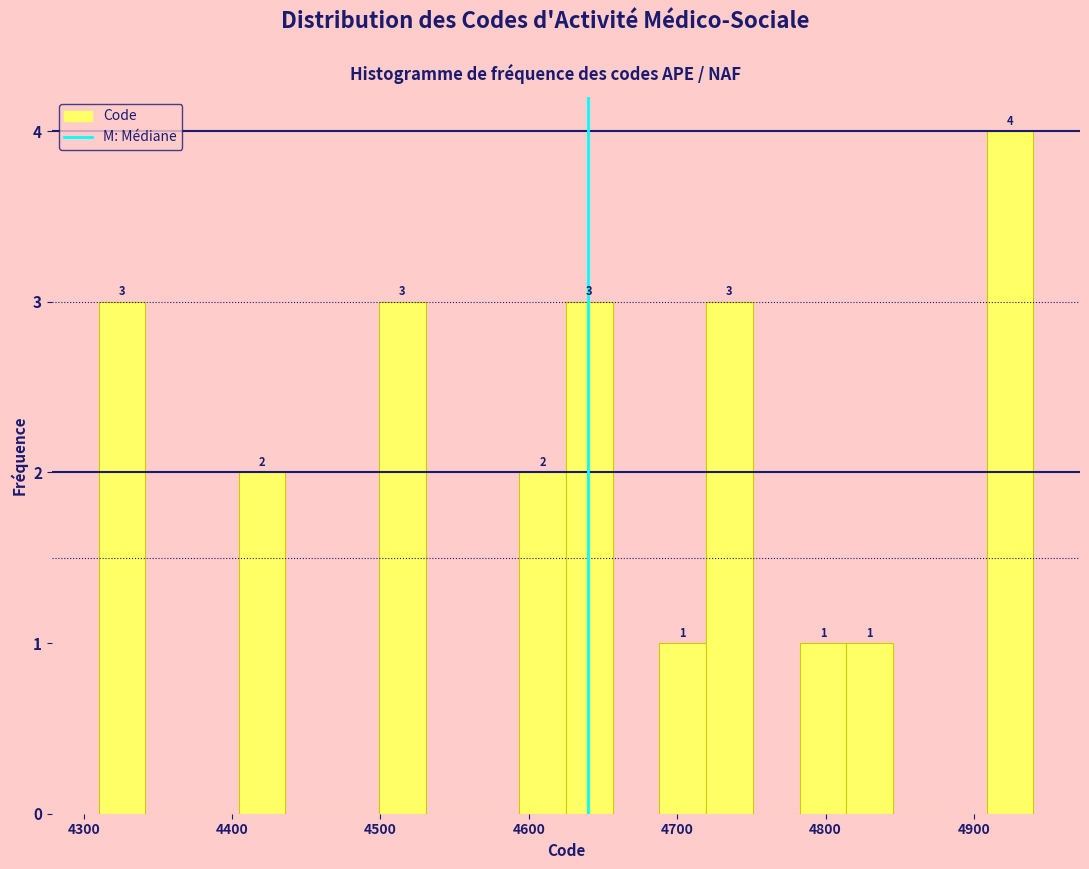

Read against the x-axis, roughly where is the centre of the tallest bar?

4920